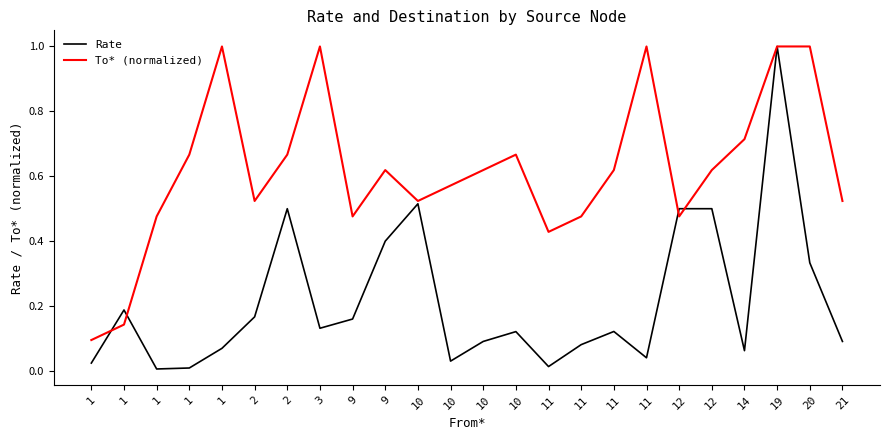

Reading left to right, list all the values displayed in this chart.

Rate: 1=0.0	1=0.2	1=0.0	1=0.0	1=0.1	2=0.2	2=0.5	3=0.1	9=0.2	9=0.4	10=0.5	10=0.0	10=0.1	10=0.1	11=0.0	11=0.1	11=0.1	11=0.0	12=0.5	12=0.5	14=0.1	19=1.0	20=0.3	21=0.1
To* (normalized): 1=0.1	1=0.1	1=0.5	1=0.7	1=1.0	2=0.5	2=0.7	3=1.0	9=0.5	9=0.6	10=0.5	10=0.6	10=0.6	10=0.7	11=0.4	11=0.5	11=0.6	11=1.0	12=0.5	12=0.6	14=0.7	19=1.0	20=1.0	21=0.5